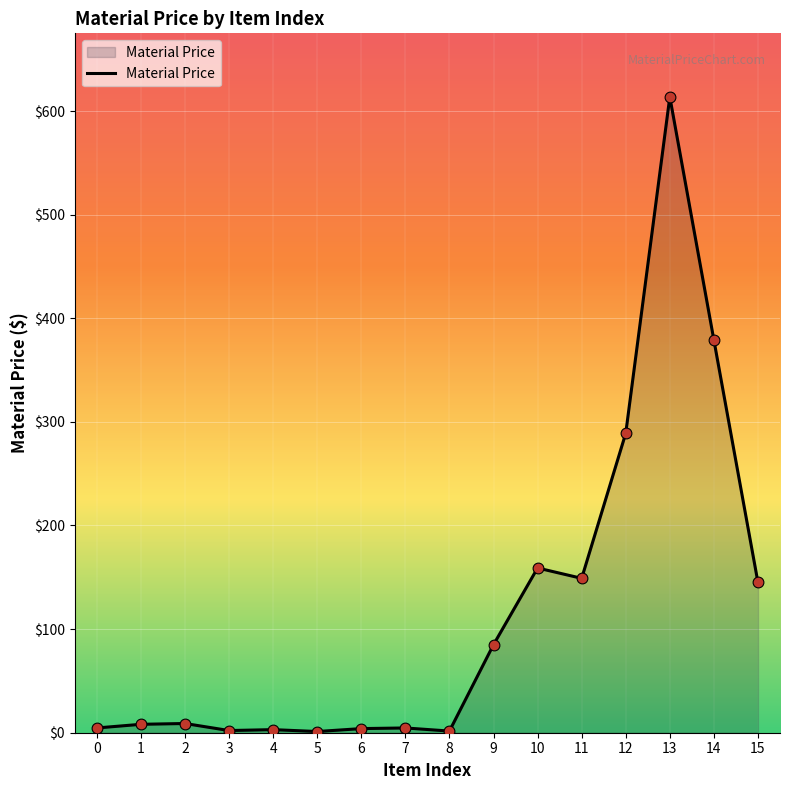

What is the change in value from 12 to 13?

+324.6